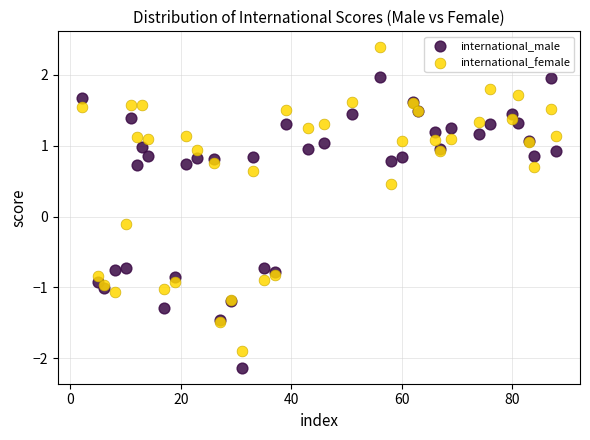

In the international_male series, what Y value is closest to 0?

-0.7